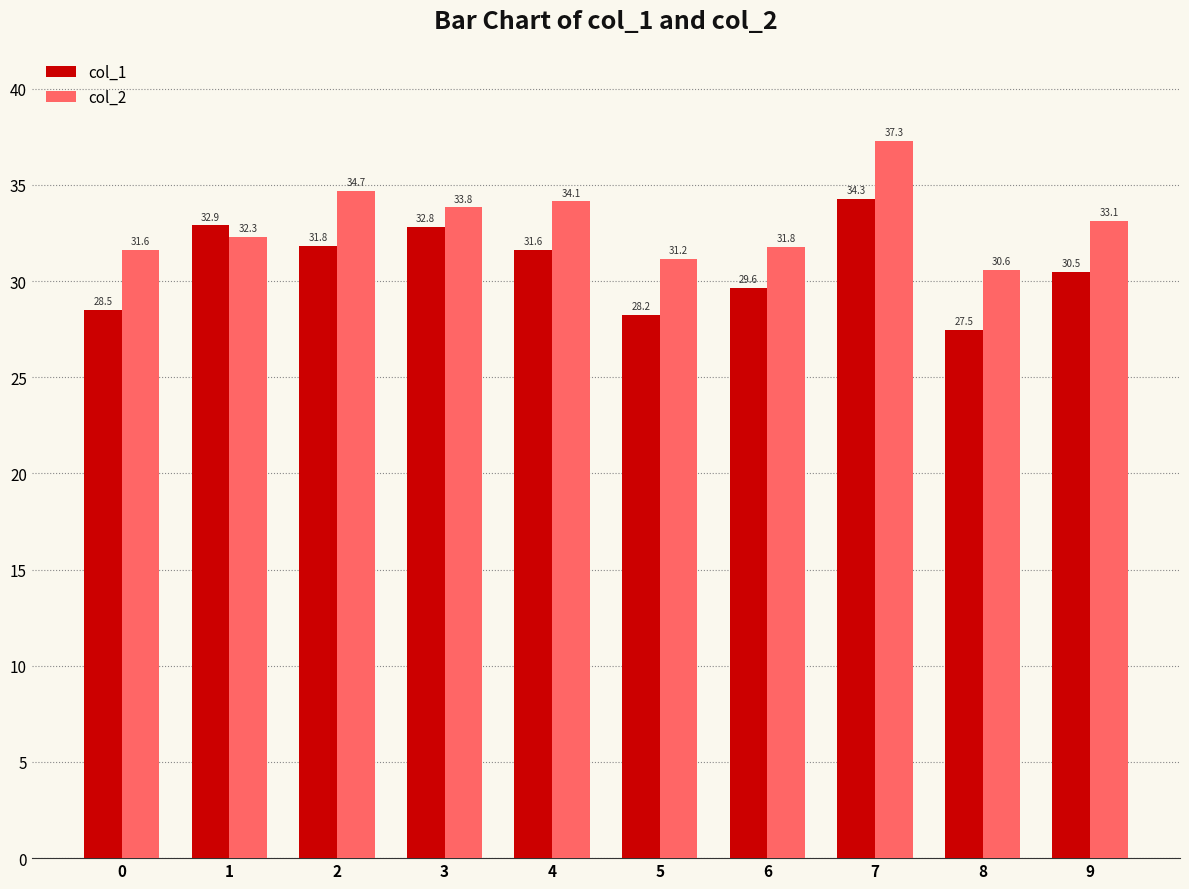

The col_2 series shows 34.1 at 4. True or false?

True